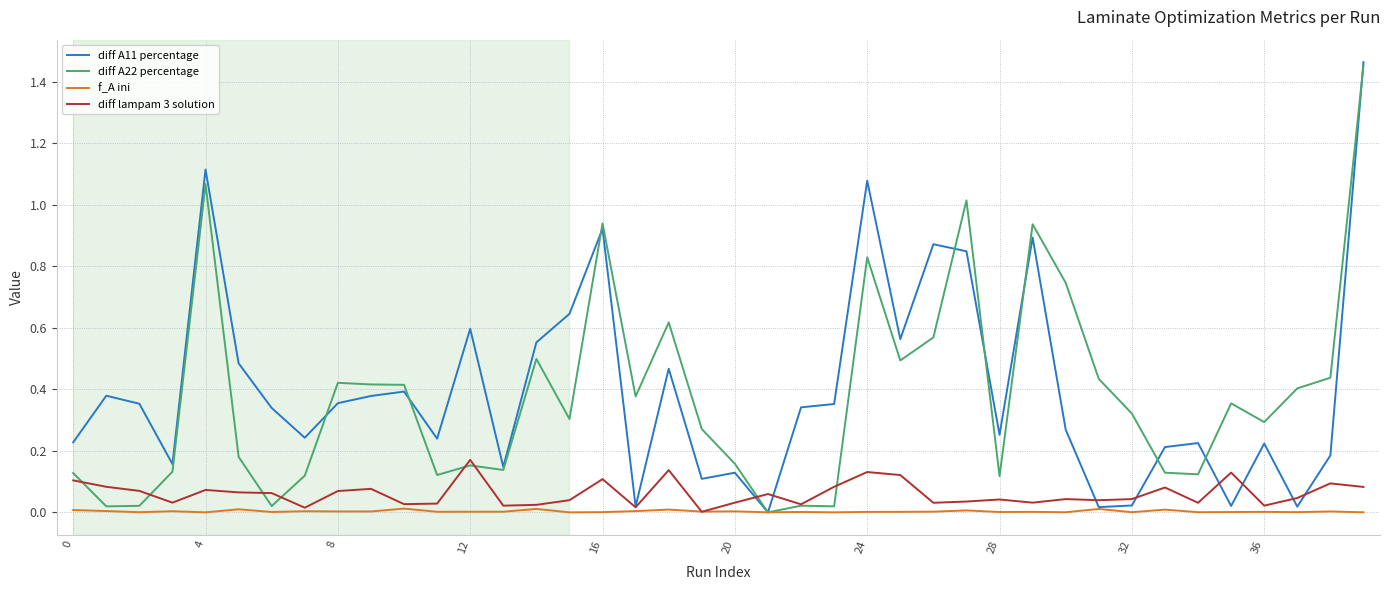

Which series has the largest range (max minus min)?

diff A11 percentage